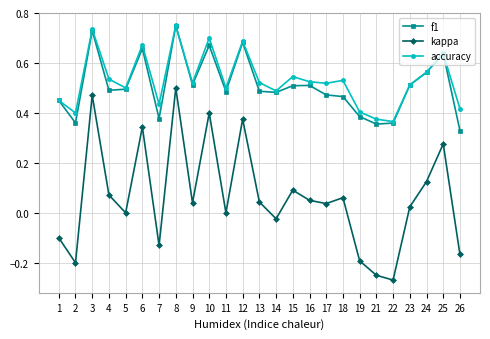

Is the value of kappa at 23 greater than the value of f1 at 22?

No